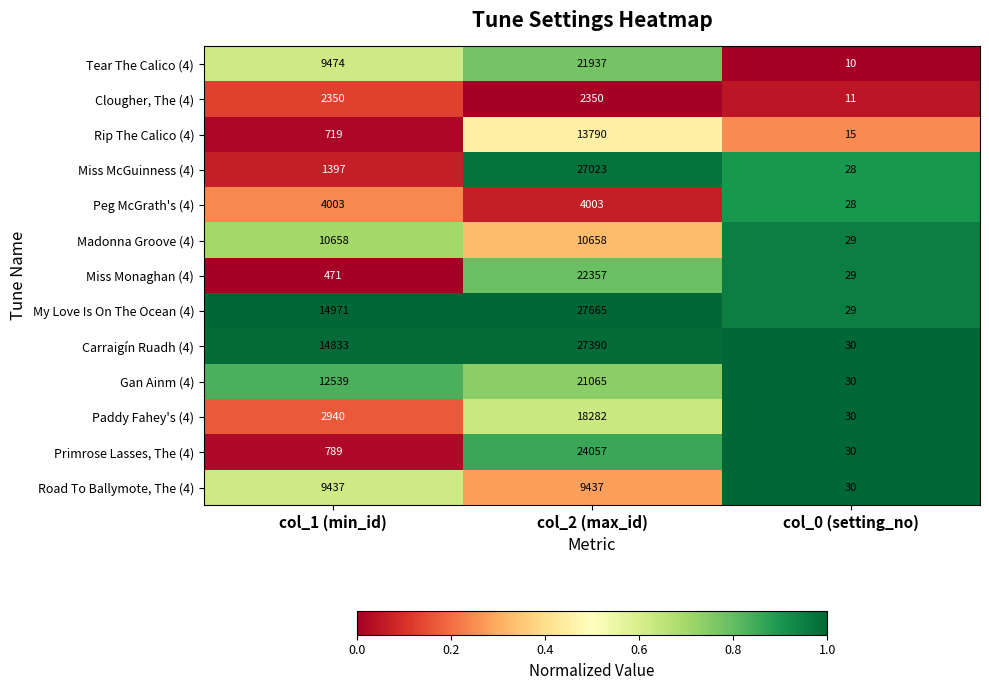

What is the difference between the Miss McGuinness (4) values at col_2 (max_id) and col_0 (setting_no)?

26995